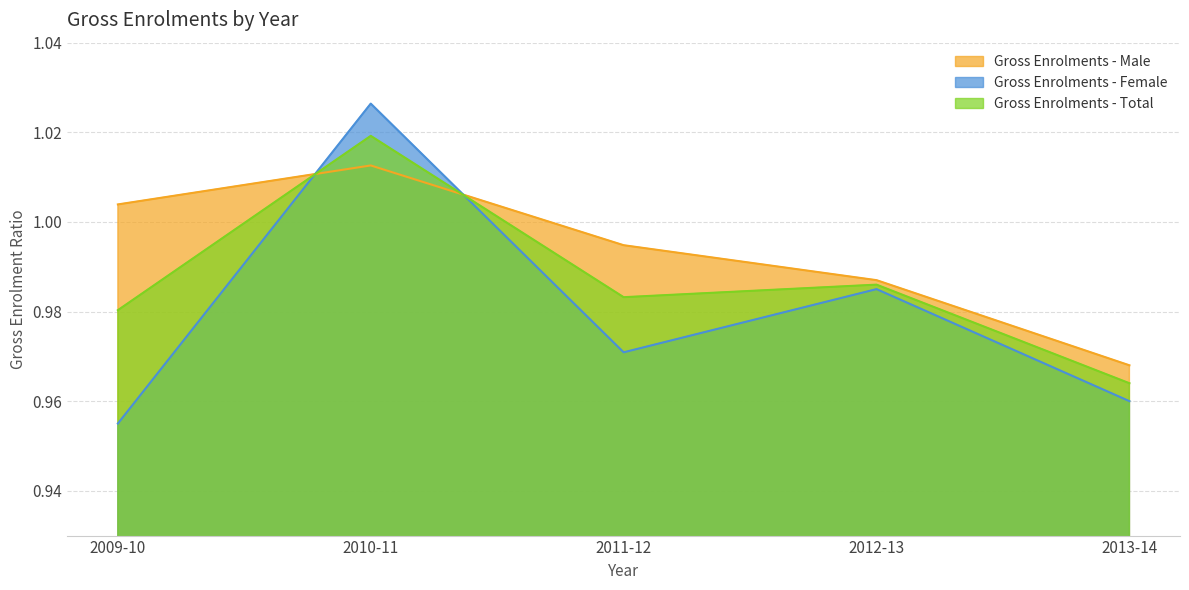

The Gross Enrolments - Male series shows 0.2 at 2010-11. True or false?

False